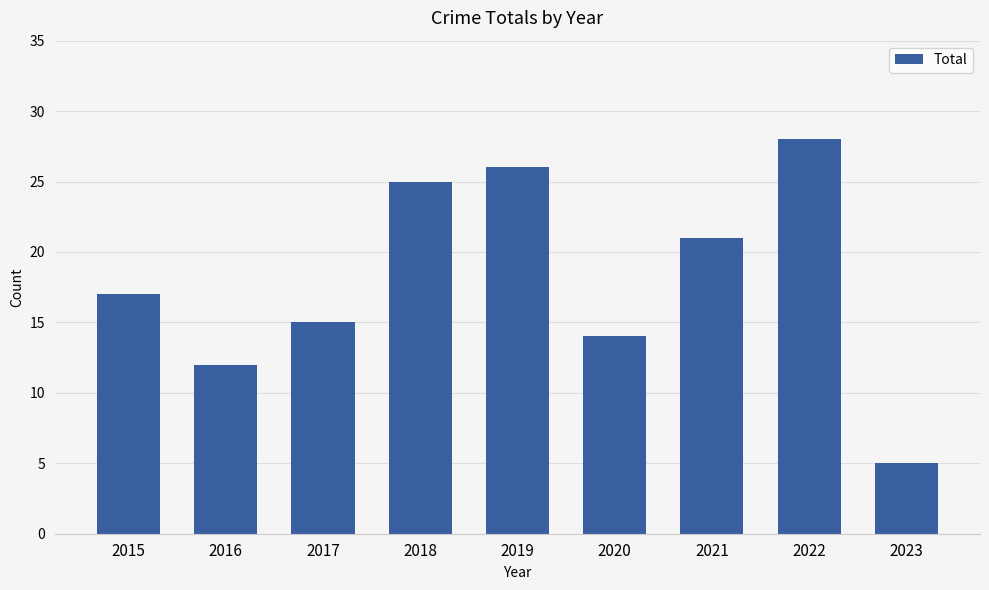

Read the value at 2022.

28